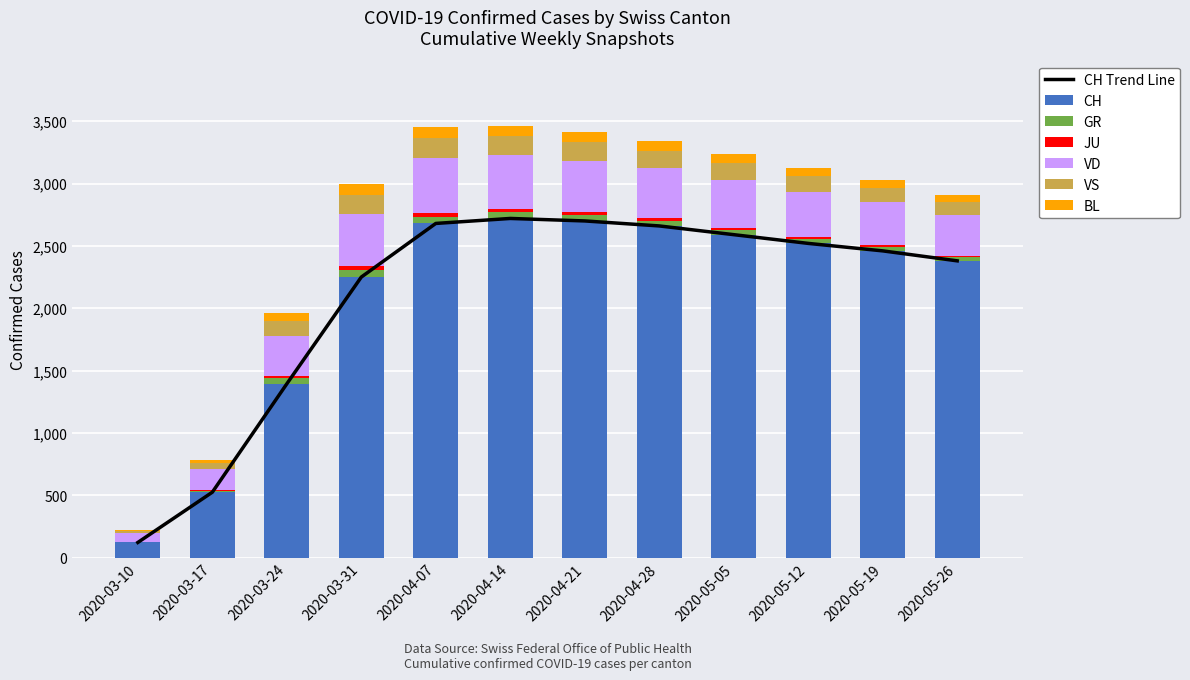

At which label is JU closest to 17?

2020-05-12